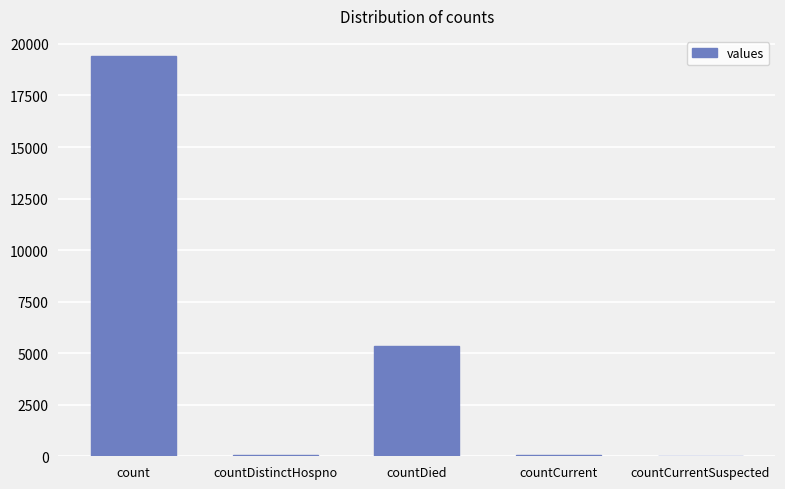

What is the ratio of the value at countDied to the value at count?

0.3